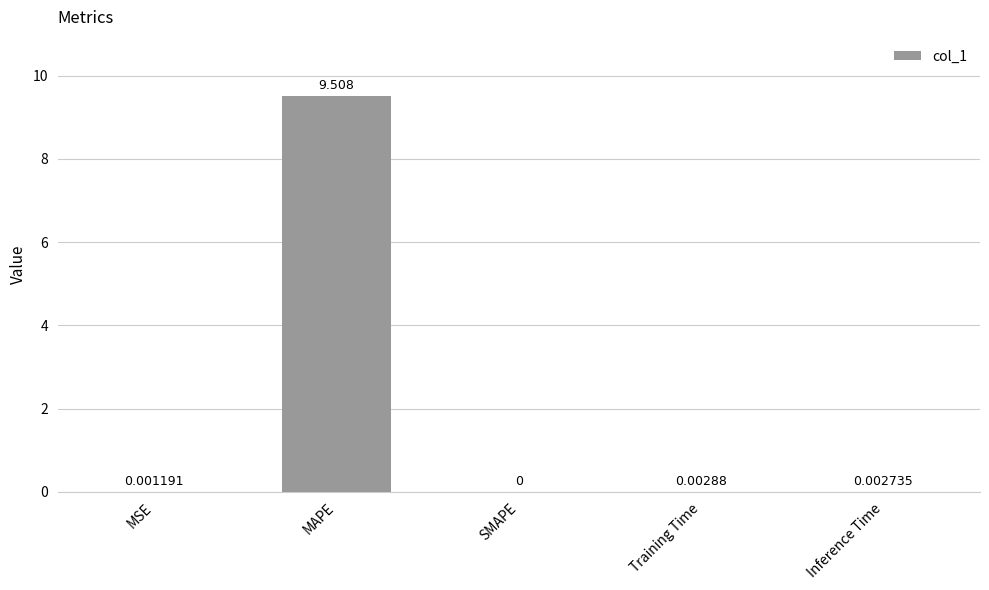

At which category does the chart reach its peak across all series?

MAPE